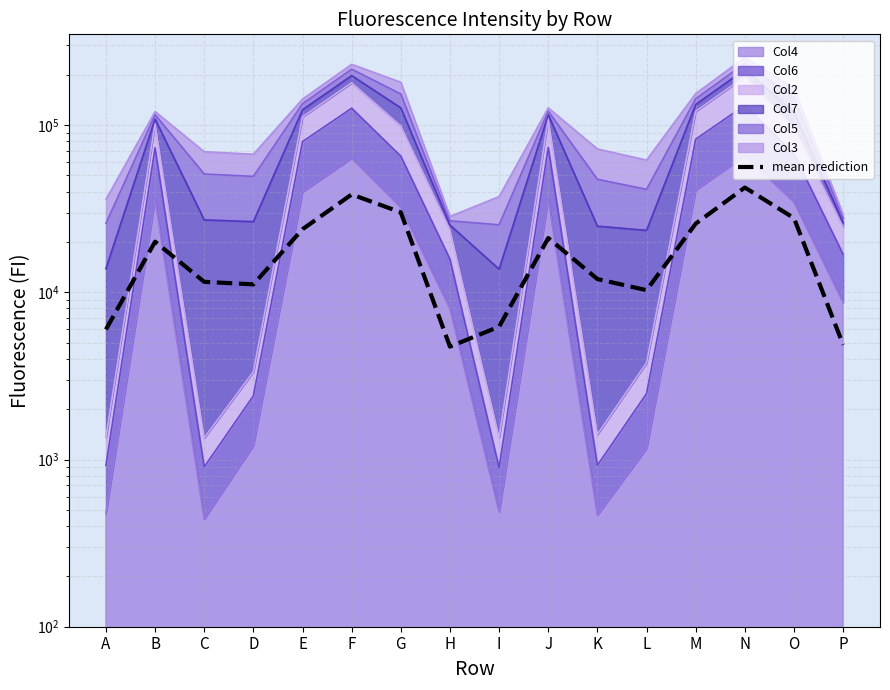

List the labels in order of value, largest first.

N, F, G, O, M, E, J, B, K, C, D, L, I, A, P, H